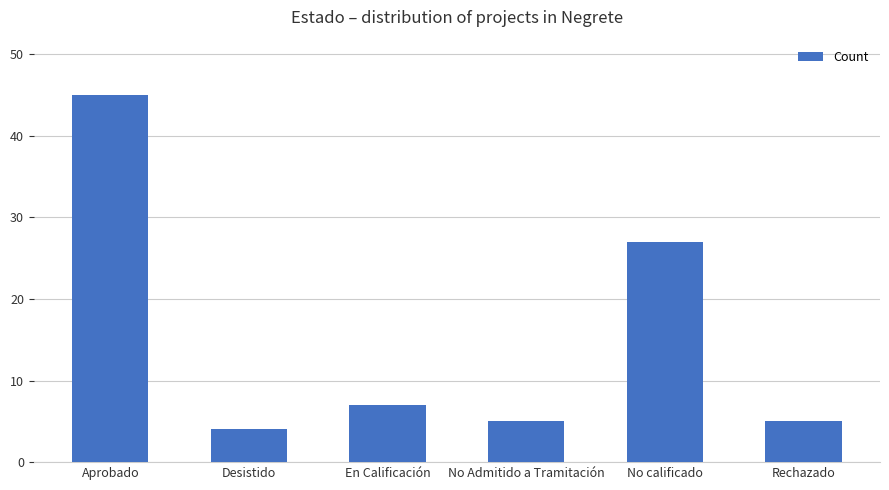

What is the label of the 3rd bar from the right?

No Admitido a Tramitación